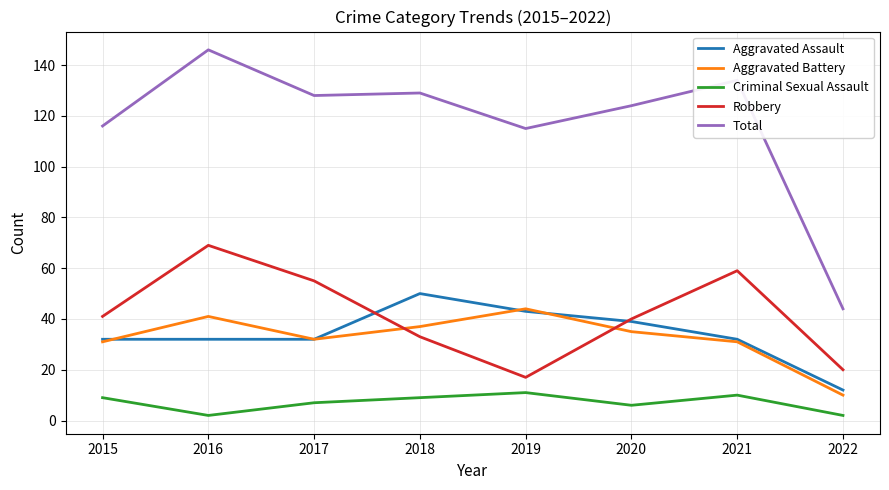

True or false: Criminal Sexual Assault and Aggravated Assault cross at least once.

False